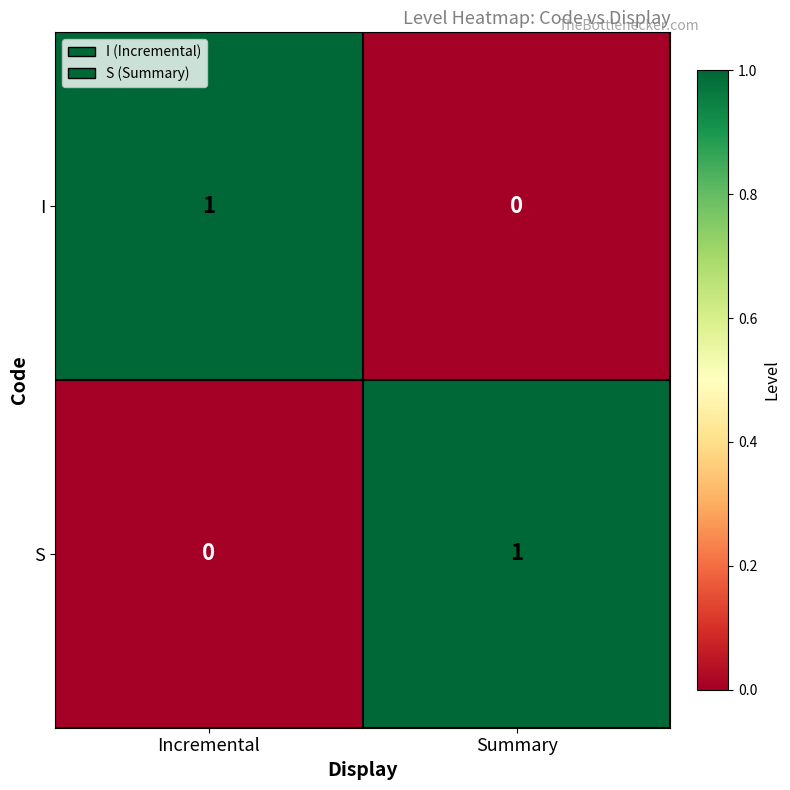

Rank the categories by I value from lowest to highest.

Summary, Incremental